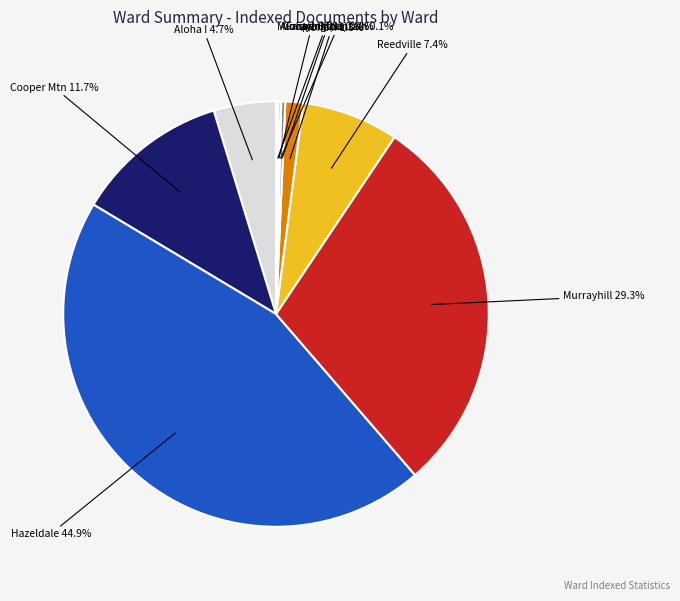

Is there a majority slice in this chart?

No